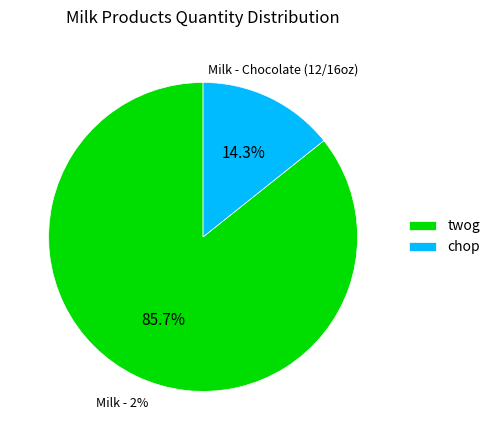

Approximately how many times larger is the value at chop compared to twog?

0.2